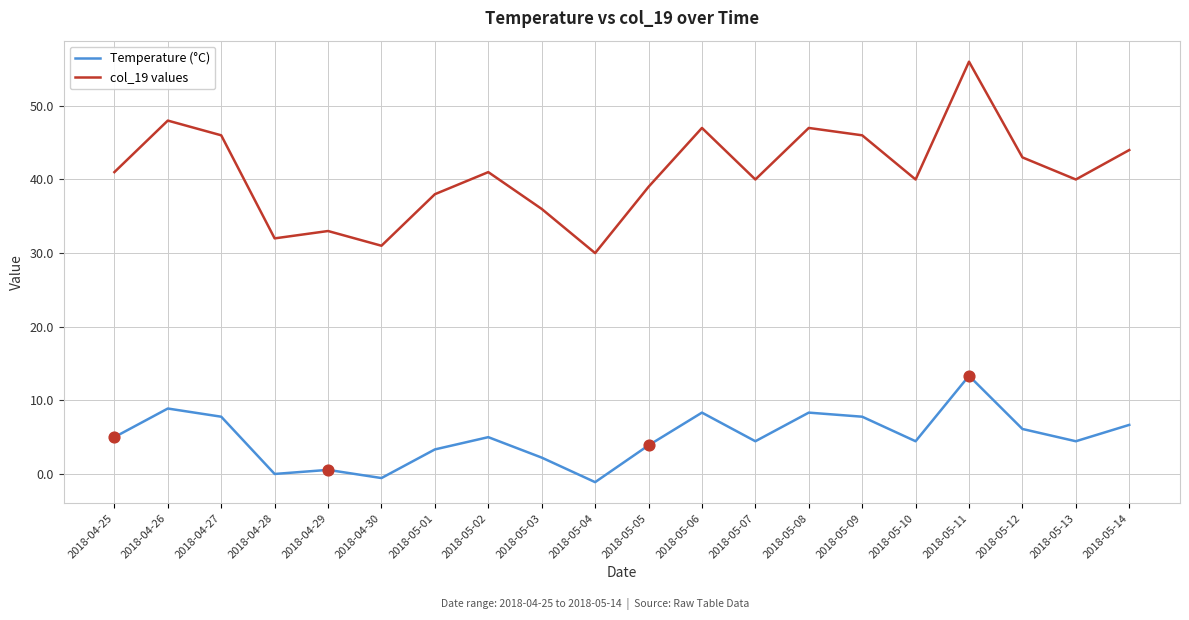

Is the value of Temperature (°C) at 2018-05-11 greater than the value of col_19 values at 2018-05-01?

No